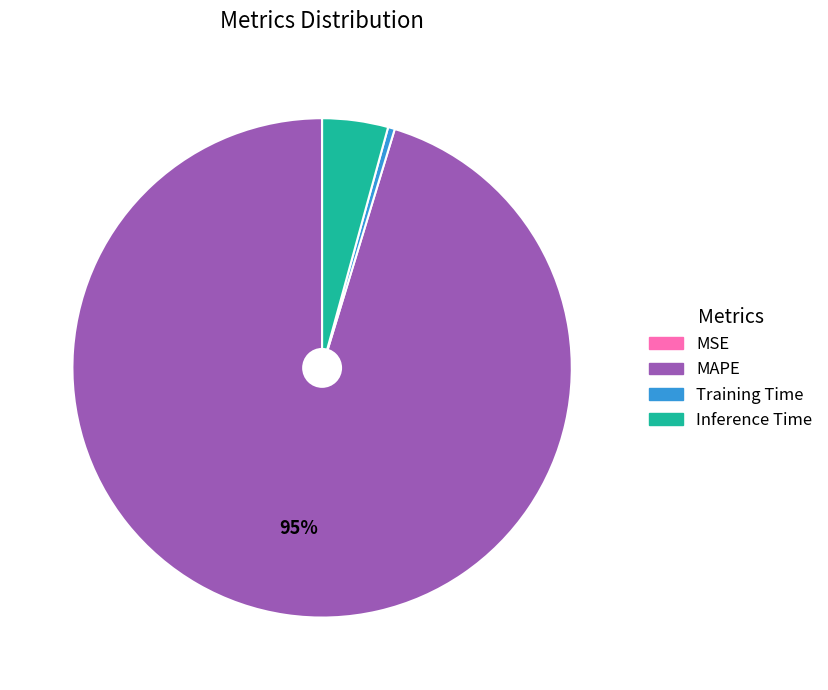

Which slice is the largest?

MAPE